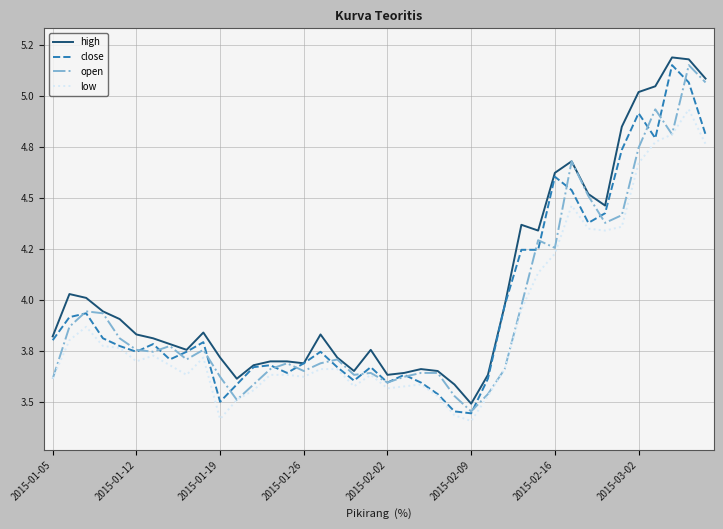

True or false: low and high cross at least once.

False